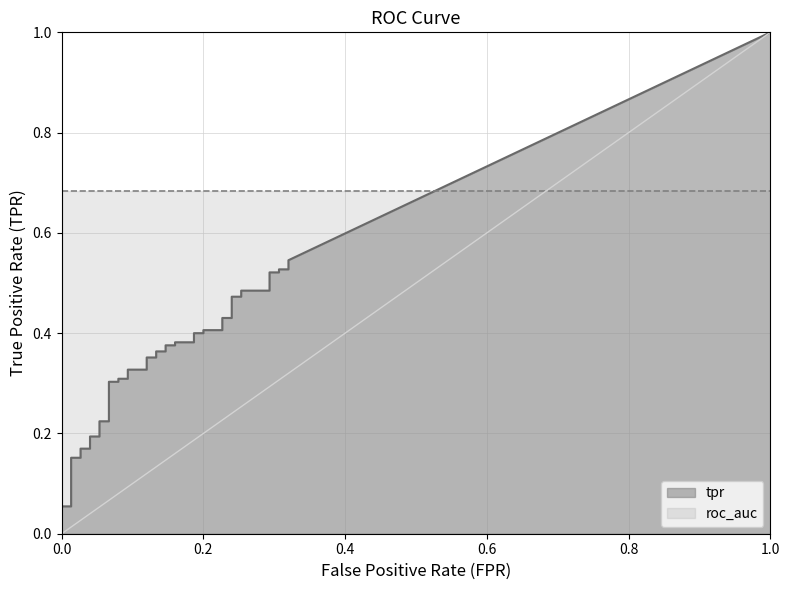

At which category is the sum across all series the highest?

39